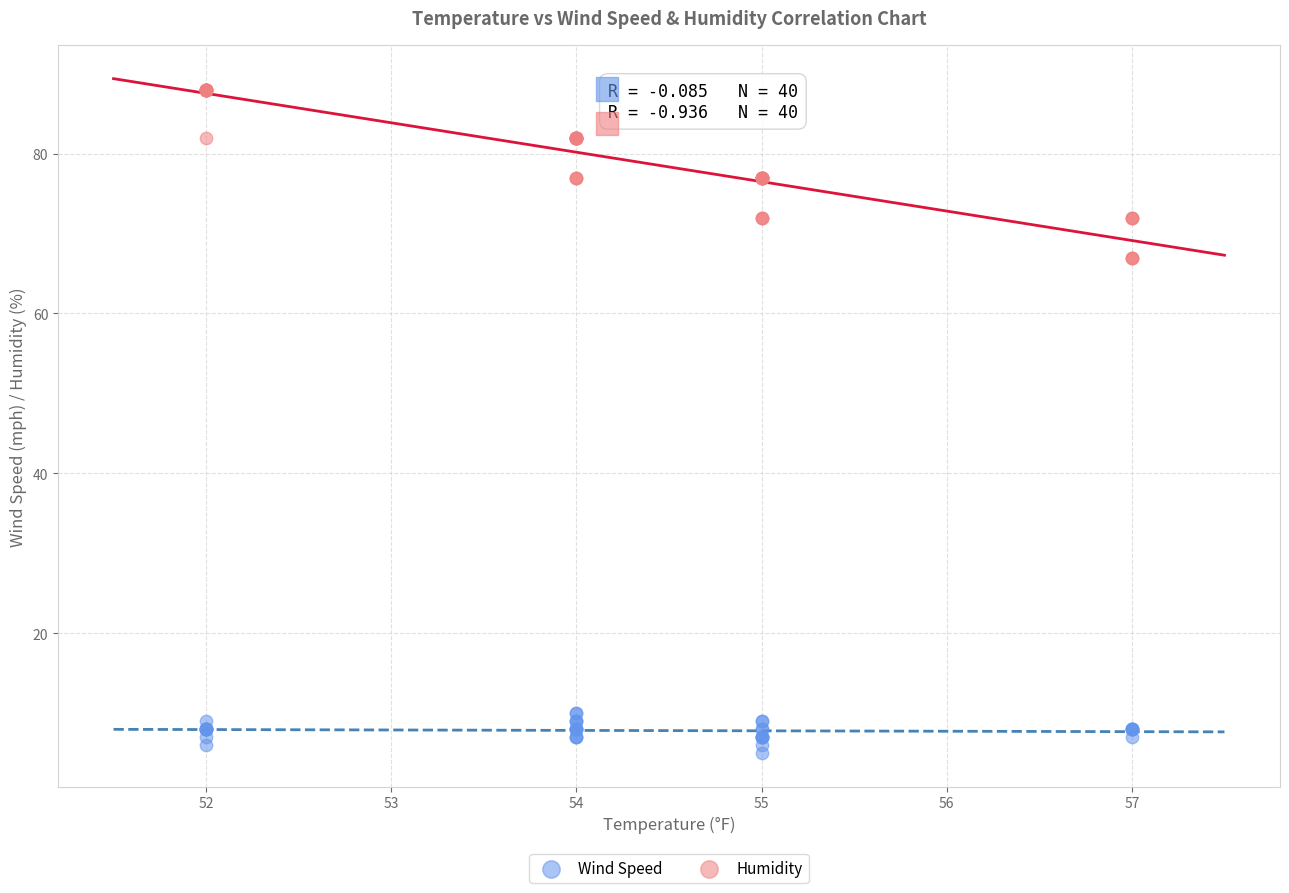

Which series contains the highest Y value?

Humidity